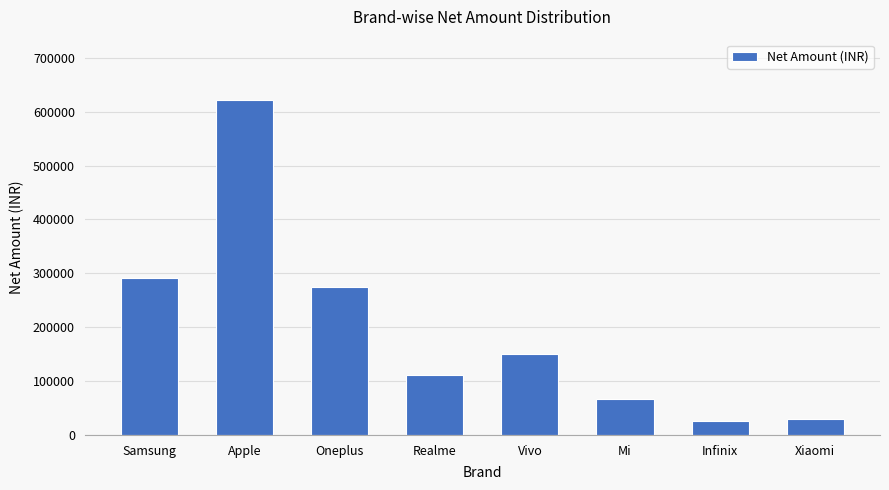

Where does the data first go above 149994?

Samsung